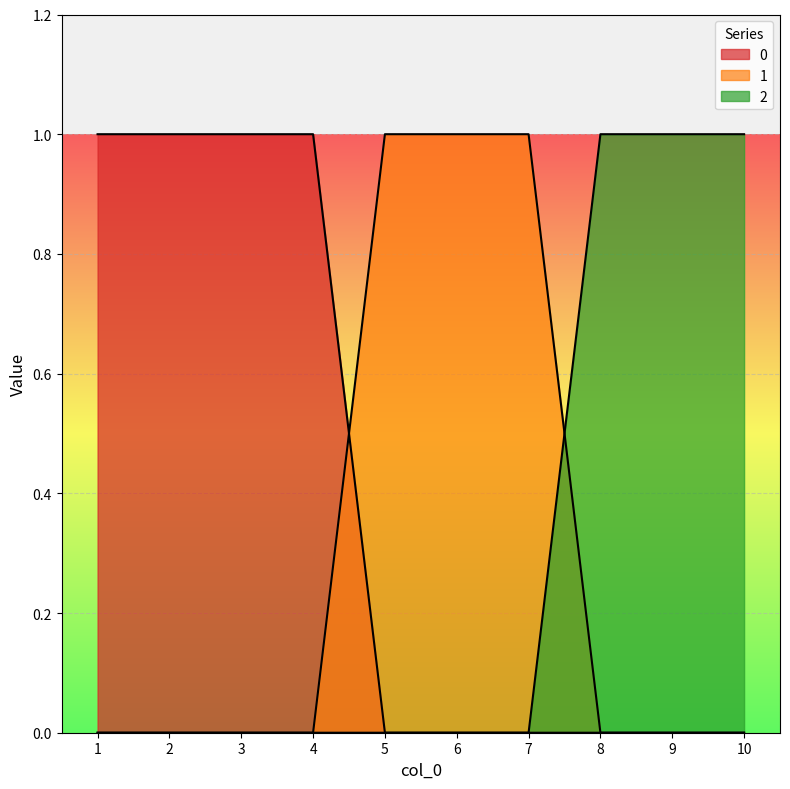

The value of 2 at 1 is 1. True or false?

False